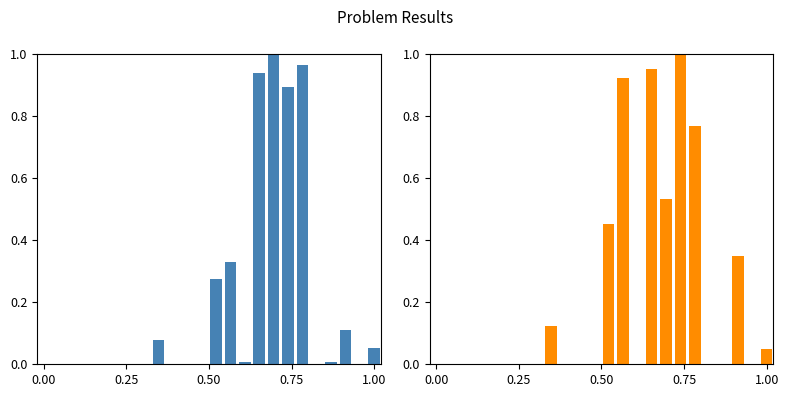

At how many categories does at least one series exceed 0?

16